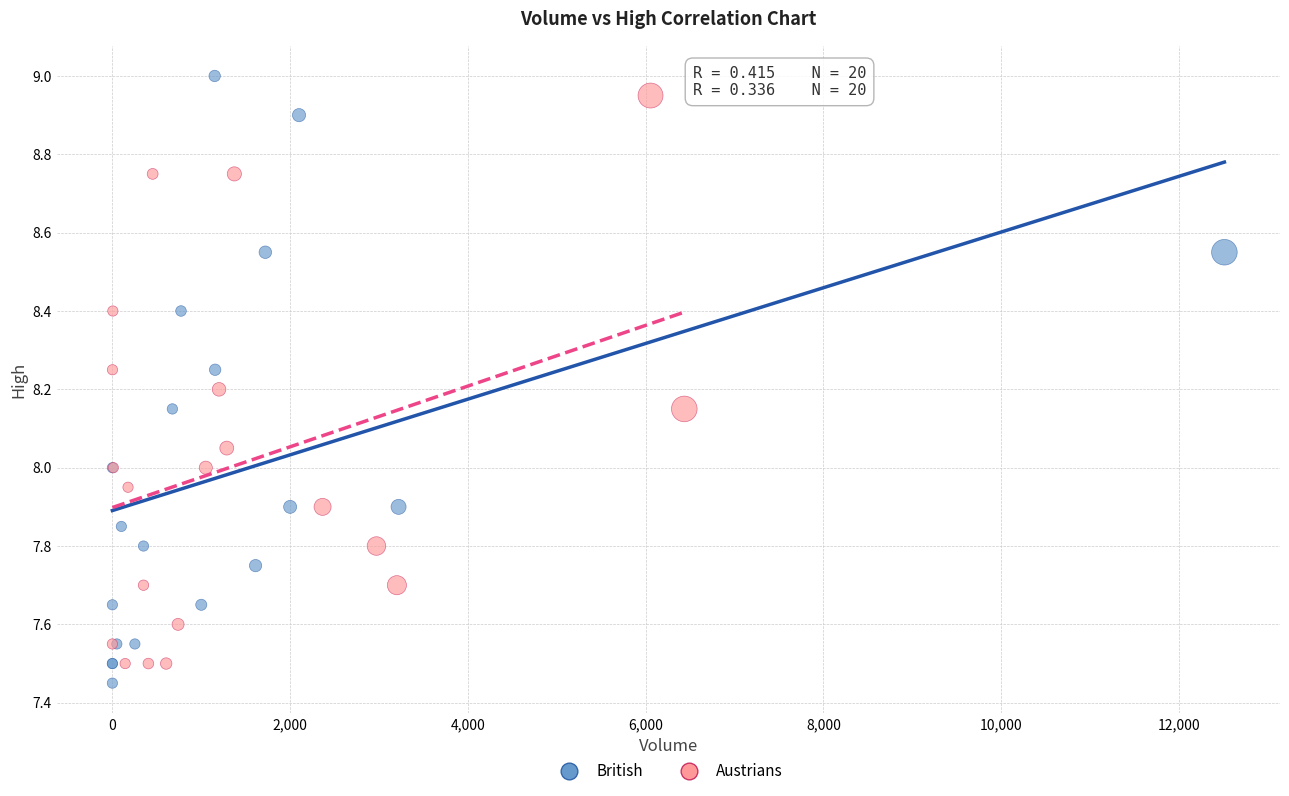

Which series reaches the maximum Y coordinate?

British